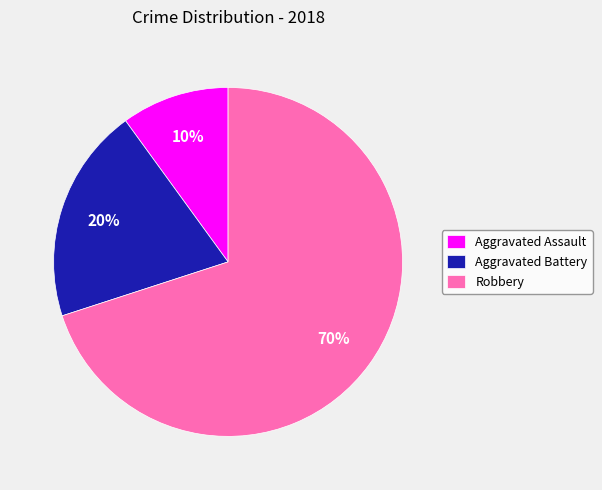

To the nearest percent, what portion does Aggravated Battery represent?

20%